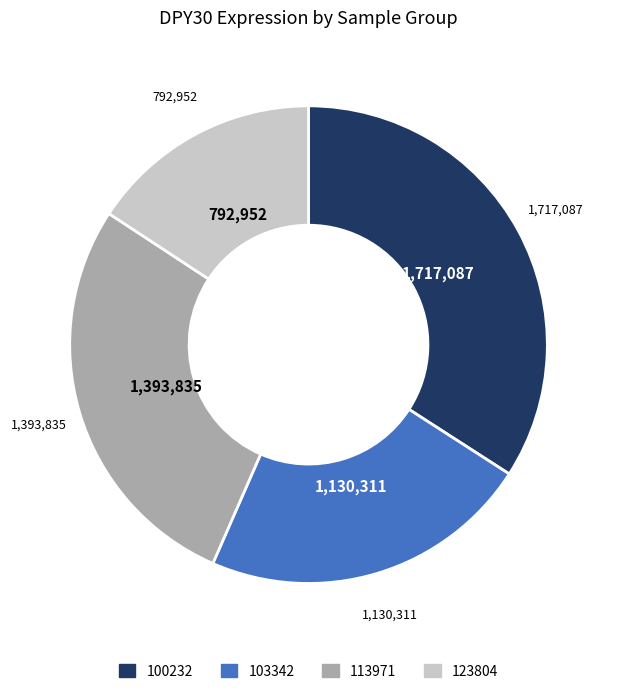

Is there a majority slice in this chart?

No